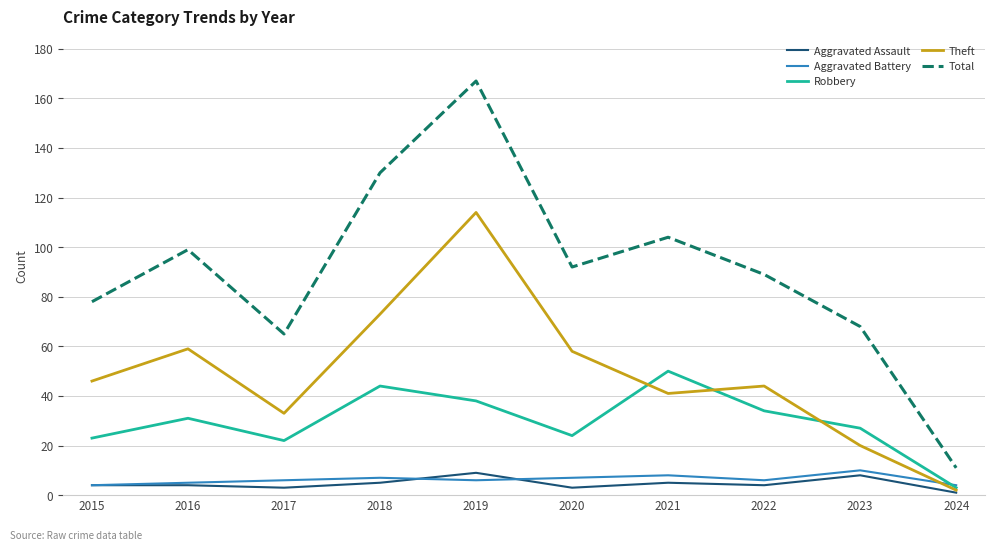

True or false: Robbery has a value of 43 at 2020.

False